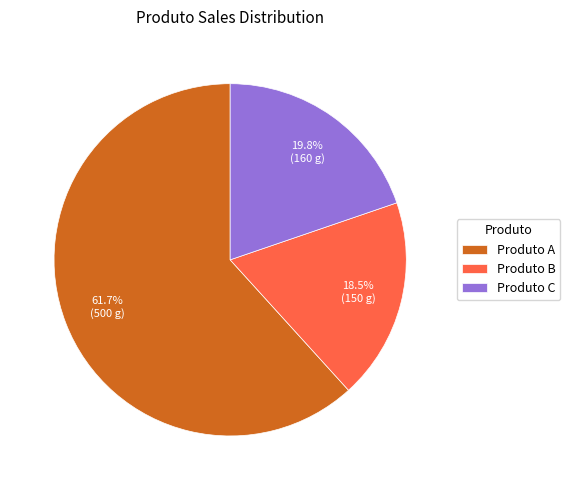

To the nearest percent, what is the average slice percentage?

33%